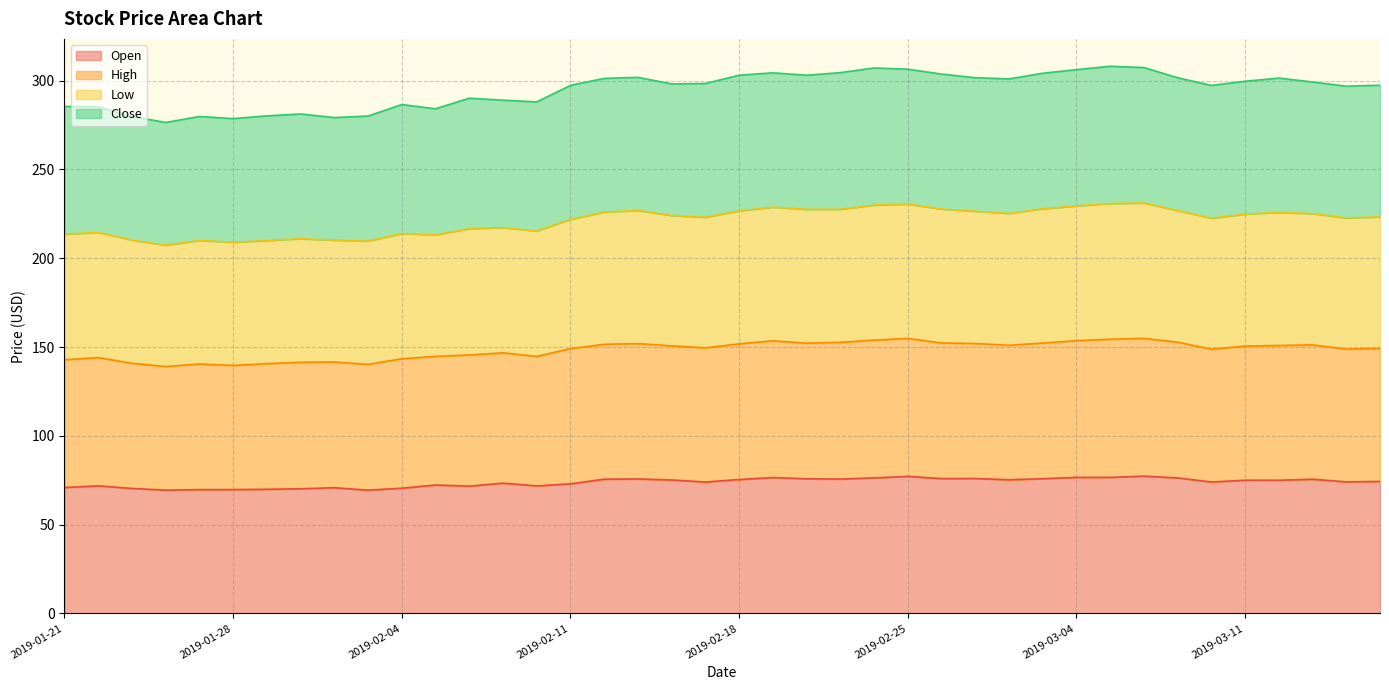

Does the chart have visible grid lines?

Yes